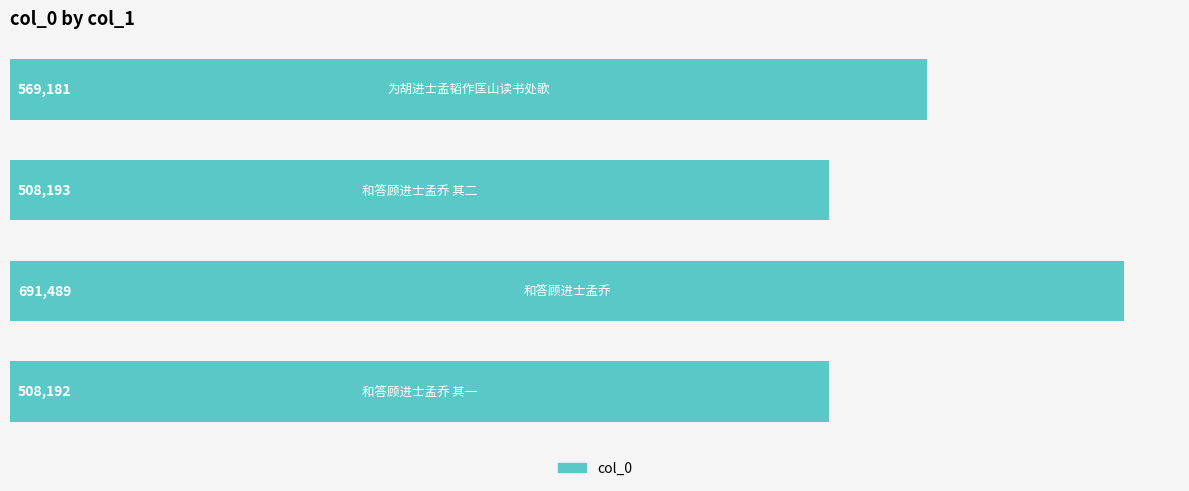

Count the number of categories in the chart.

4